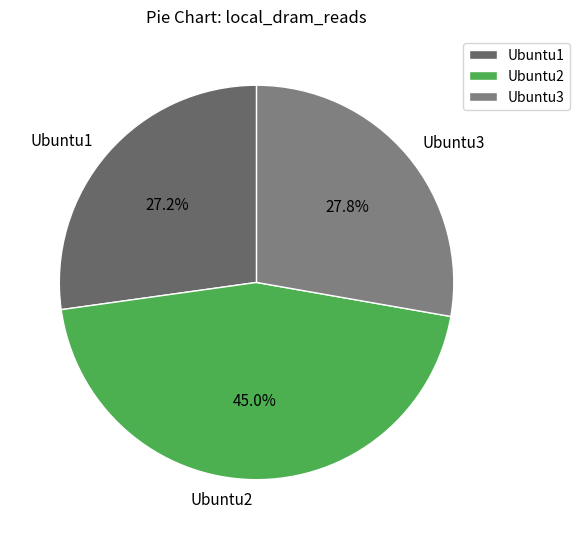

Combined, do Ubuntu3 and Ubuntu1 account for over 50%?

Yes